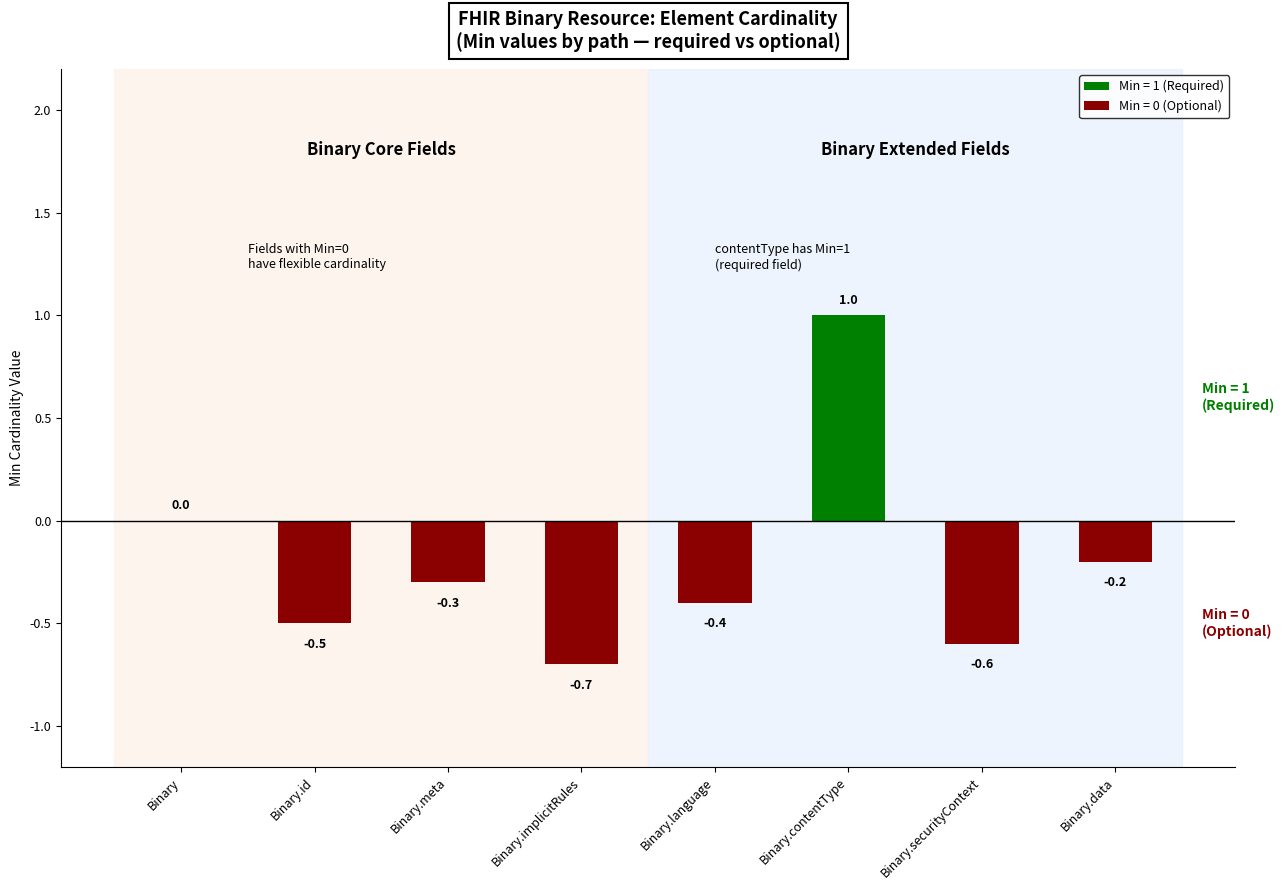

Are the bars horizontal?

No